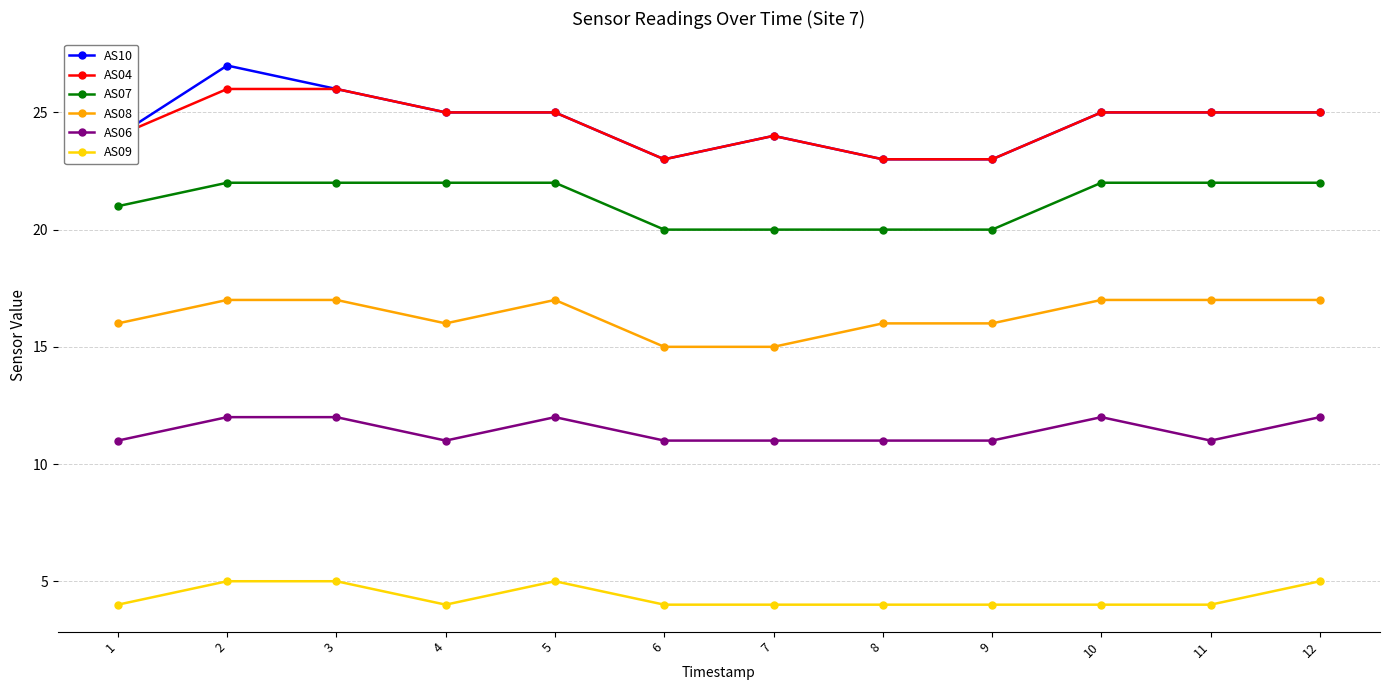

How many AS07 values are between 20 and 22?

12